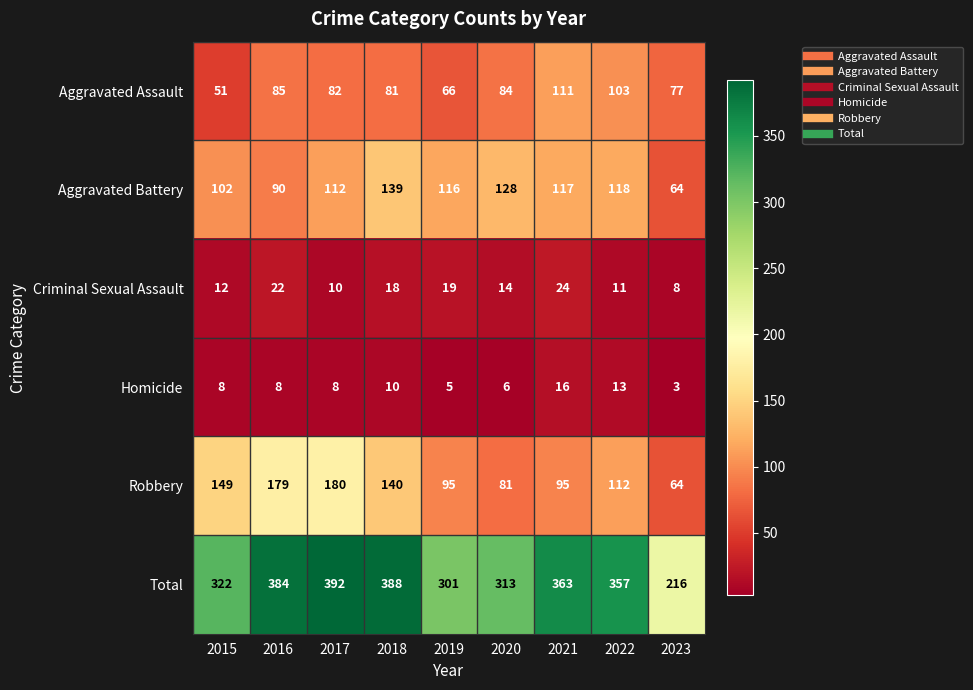

What is the difference between the highest and lowest values at 2016?

376